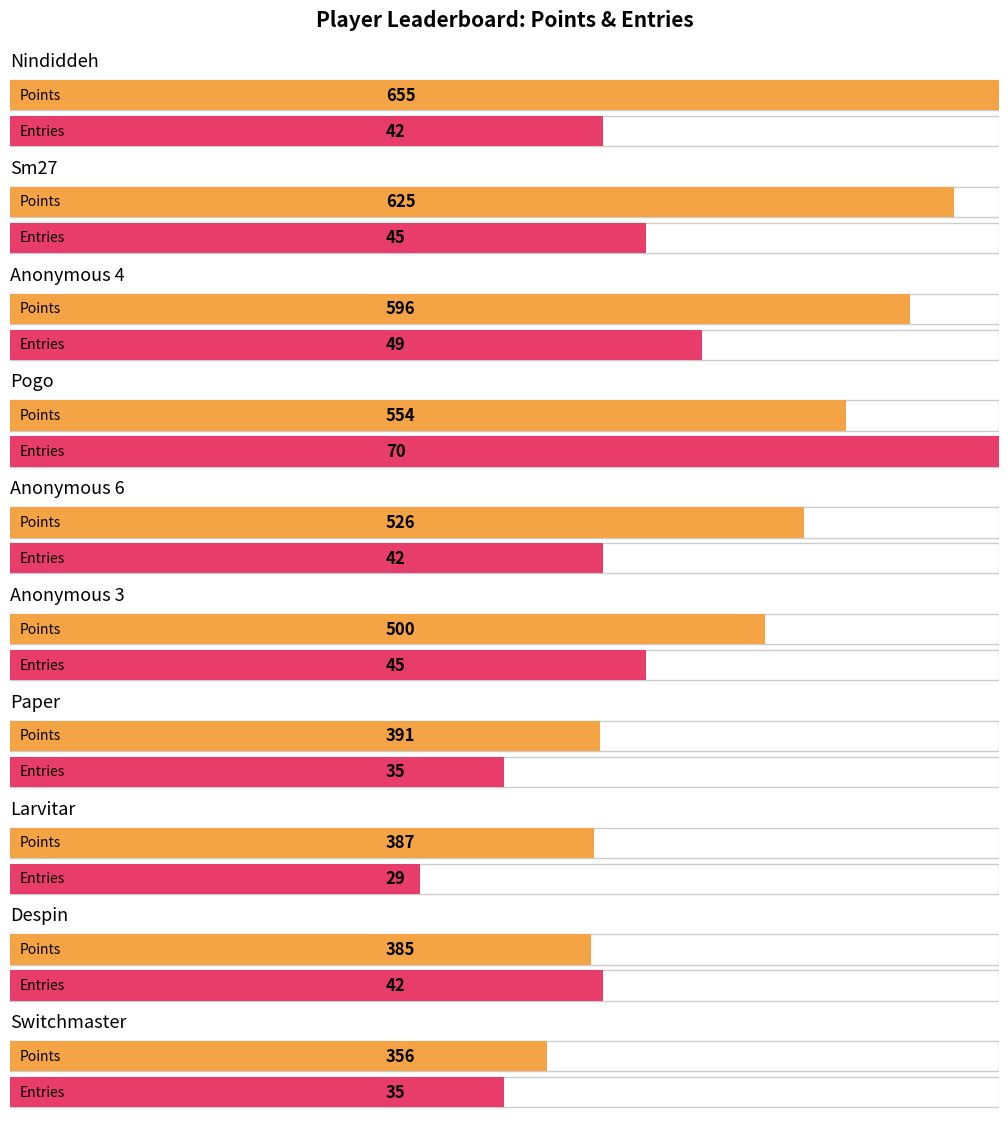

What is the average value of the Entries series?

43